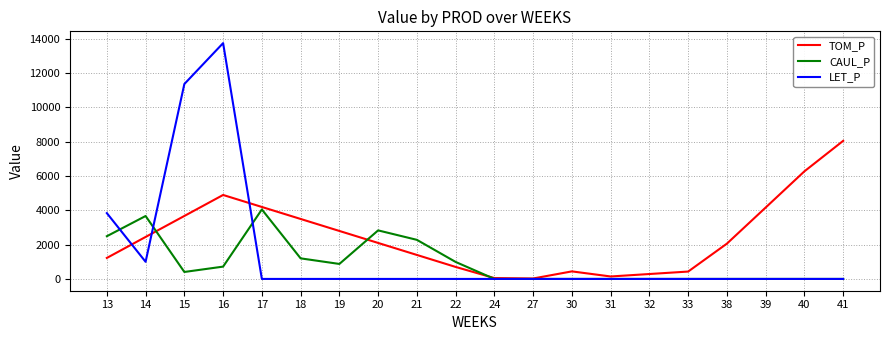

What is the minimum value for TOM_P?

26.1